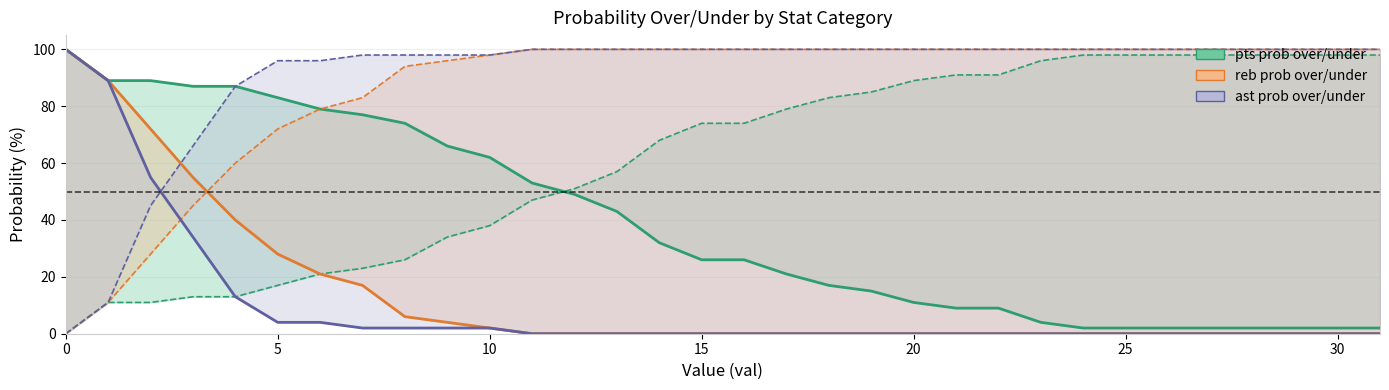

The pts prob over series shows 1 at 27. True or false?

False